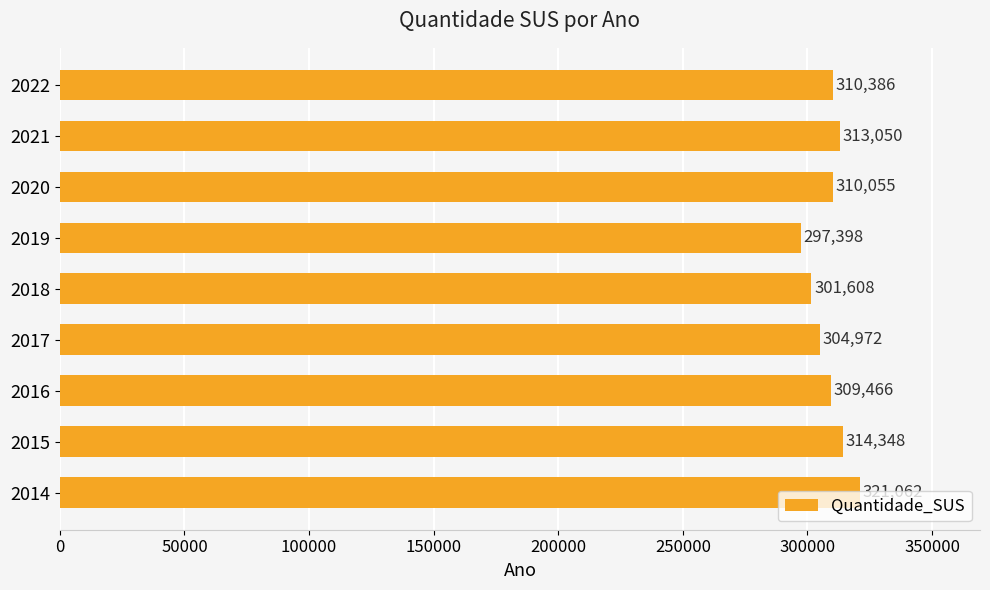

What is the change in value from 2014 to 2019?

-23664